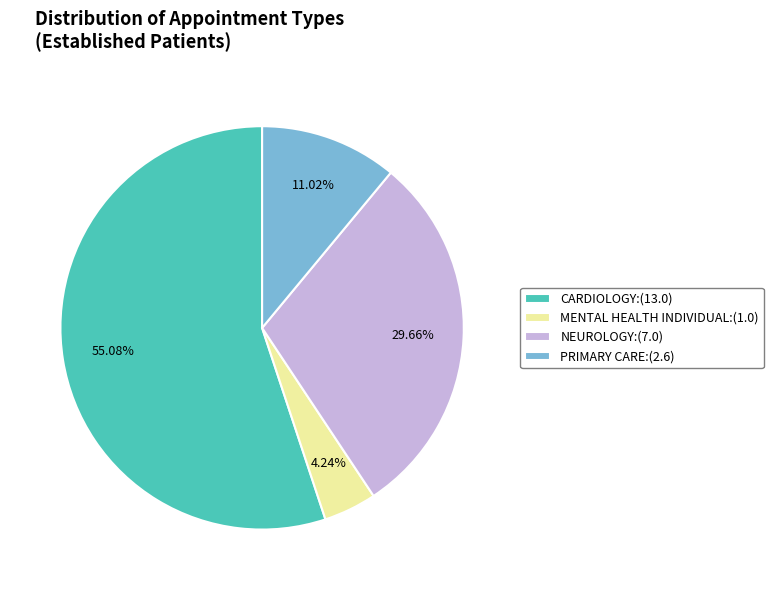

Which slice is the largest?

CARDIOLOGY:(13.0)